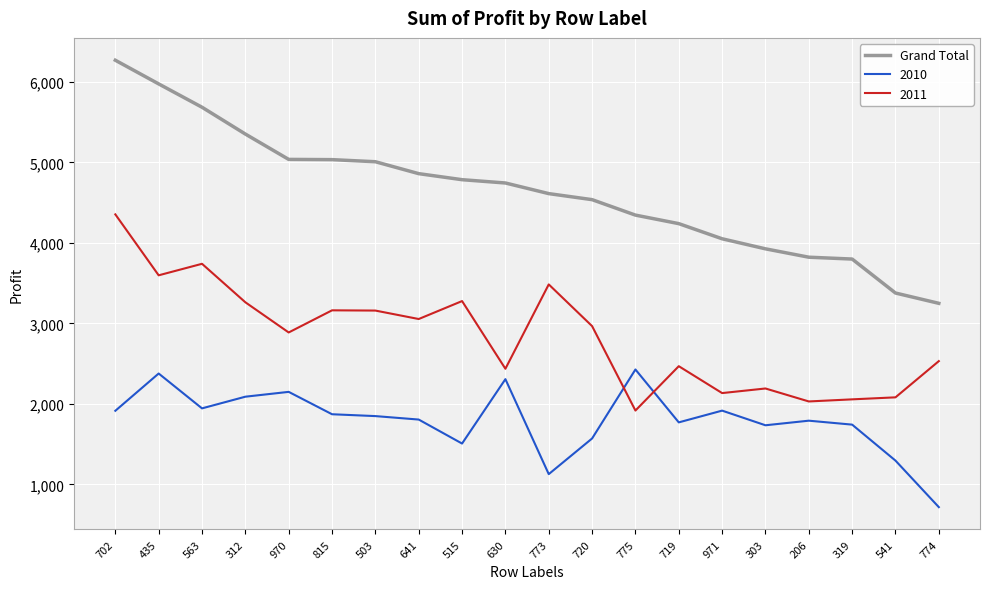

Which series has the largest range (max minus min)?

Grand Total